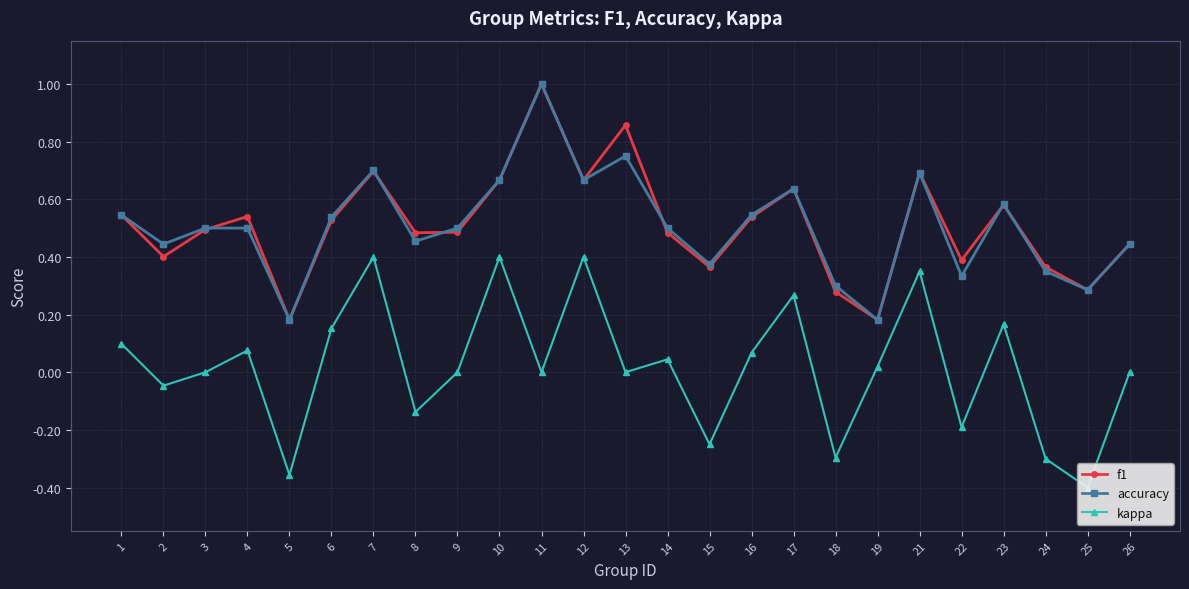

Does the chart display data point markers on the line(s)?

Yes